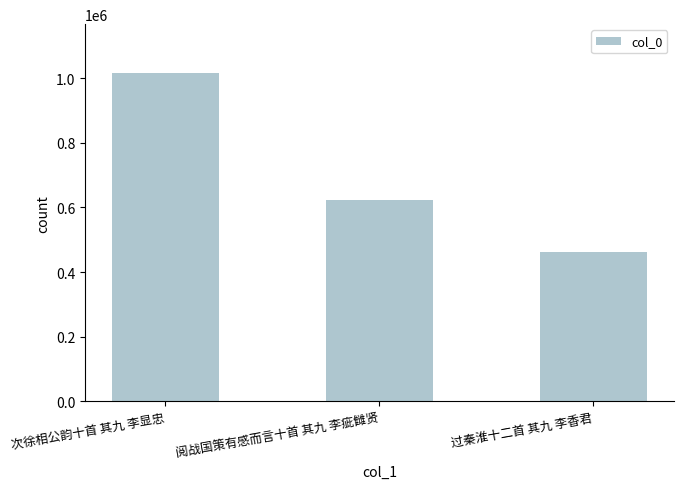

List the labels in order of value, largest first.

次徐相公韵十首 其九 李显忠, 阅战国策有感而言十首 其九 李疵雠贤, 过秦淮十二首 其九 李香君